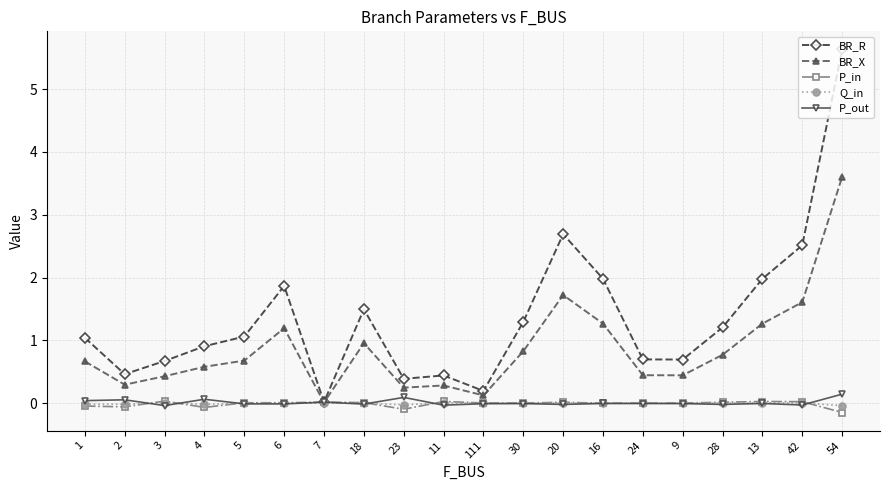

Is the value of BR_X at 1 greater than the value of BR_R at 6?

No